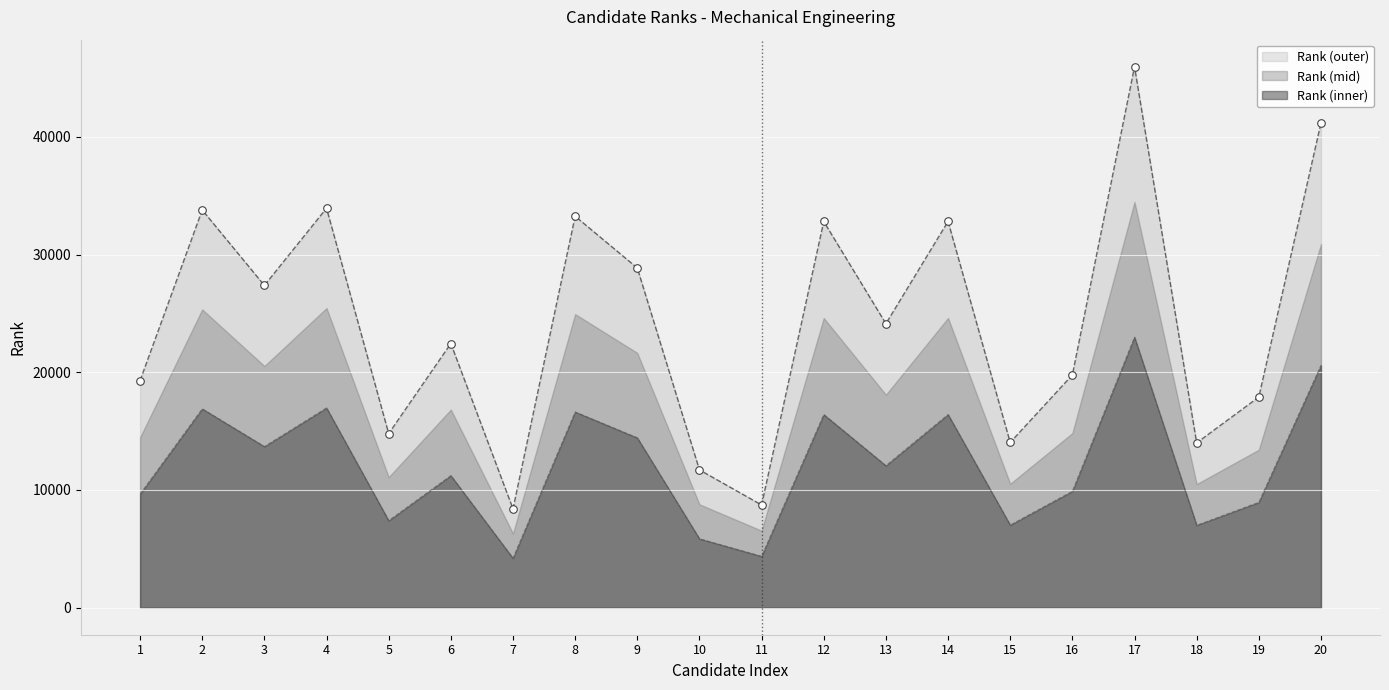

Between 12 and 15, which is larger?

12